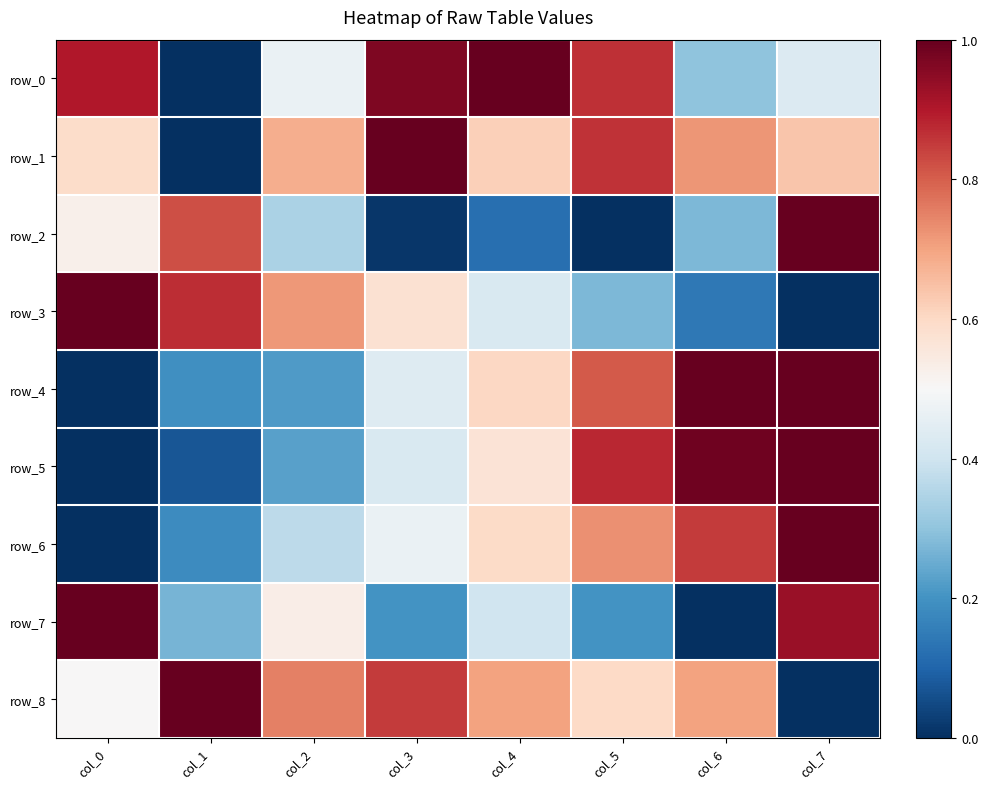

How many row_1 values are between 0 and 1?

8